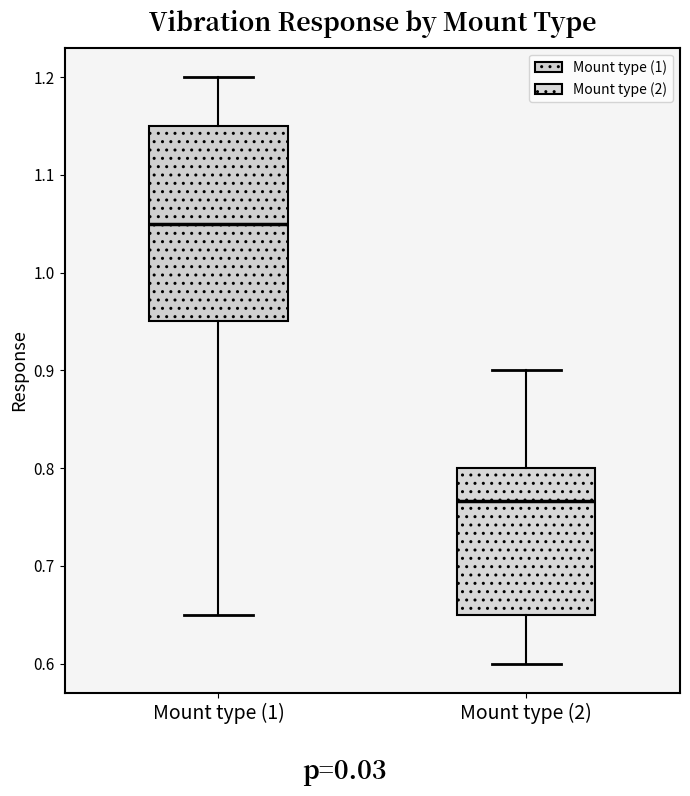

Reading left to right, transcribe this box plot: for each box, give where its median line is, the range the box spans, and where its two whiskers end, as read against the y-axis. The values are not printed on the chart, so give them approximately, as read against the axis.

Mount type (1): median 1.05, box 0.95 to 1.15, whiskers 0.65 to 1.20
Mount type (2): median 0.77, box 0.65 to 0.80, whiskers 0.60 to 0.90